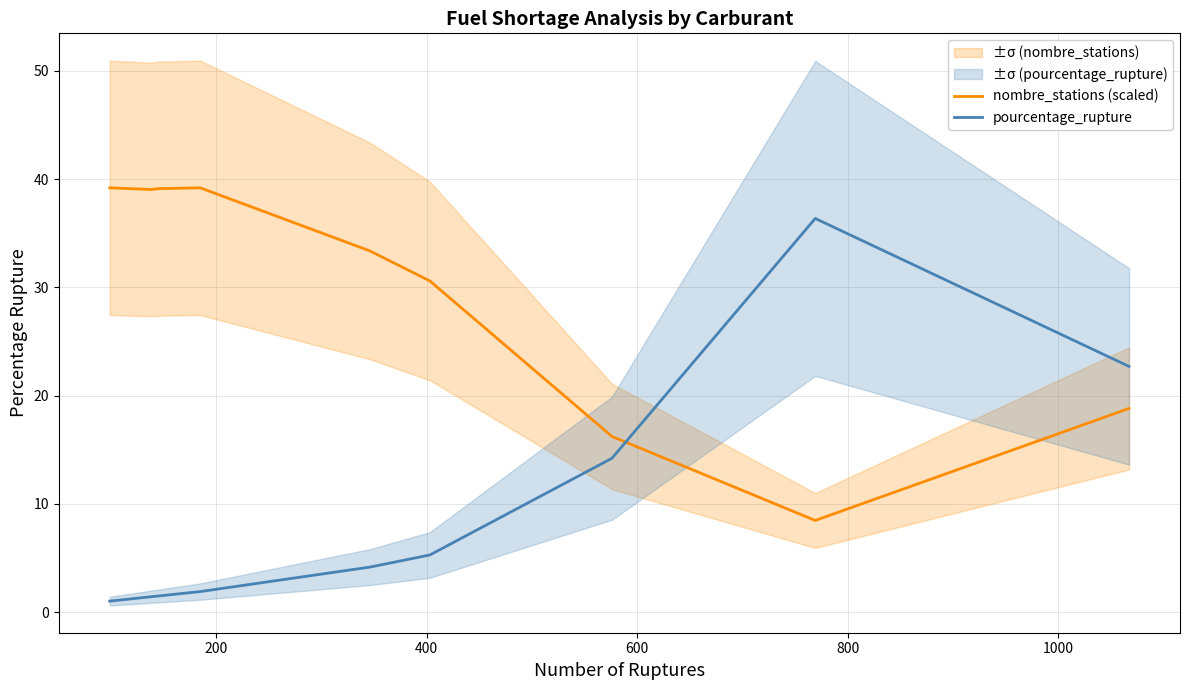

True or false: pourcentage_rupture and nombre_stations (scaled) intersect in this chart.

True